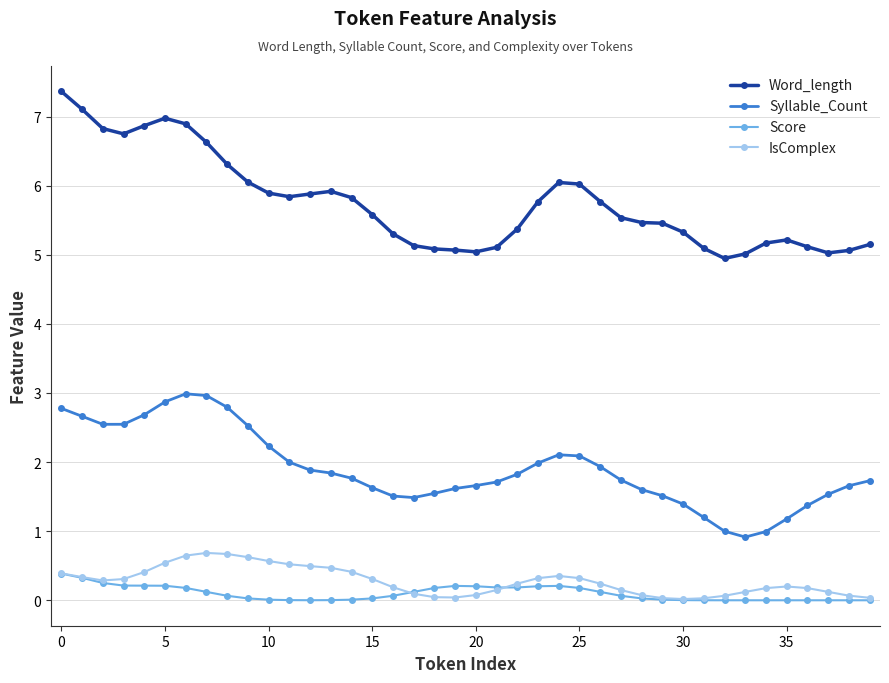

Which series has the largest total across all categories?

Word_length